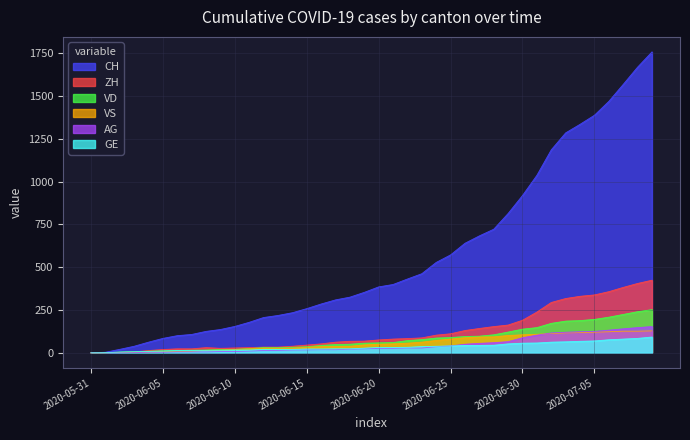

Between 2020-06-09 and 2020-06-28, which is larger?

2020-06-28